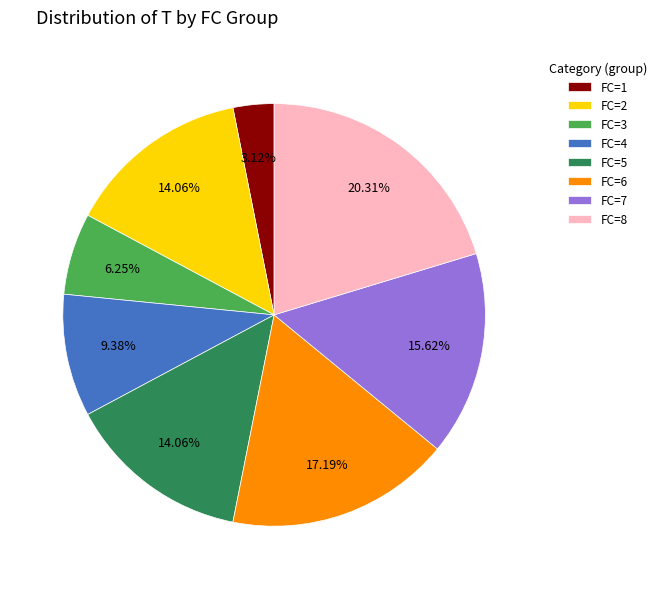

True or false: FC=1 accounts for 3% of the total.

True